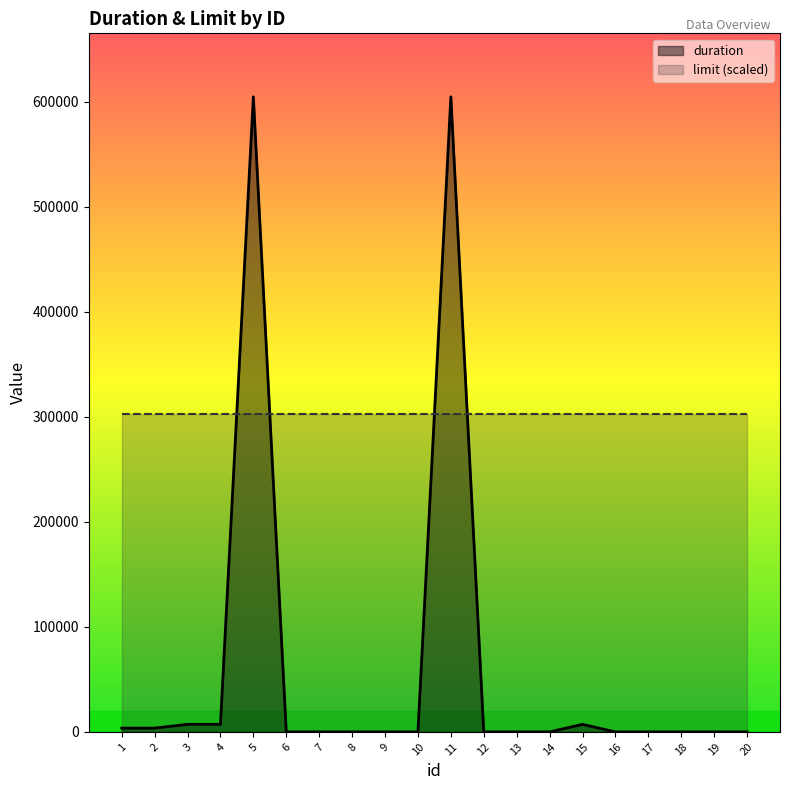

What is the sum of the duration values at 1 and 4?

10800